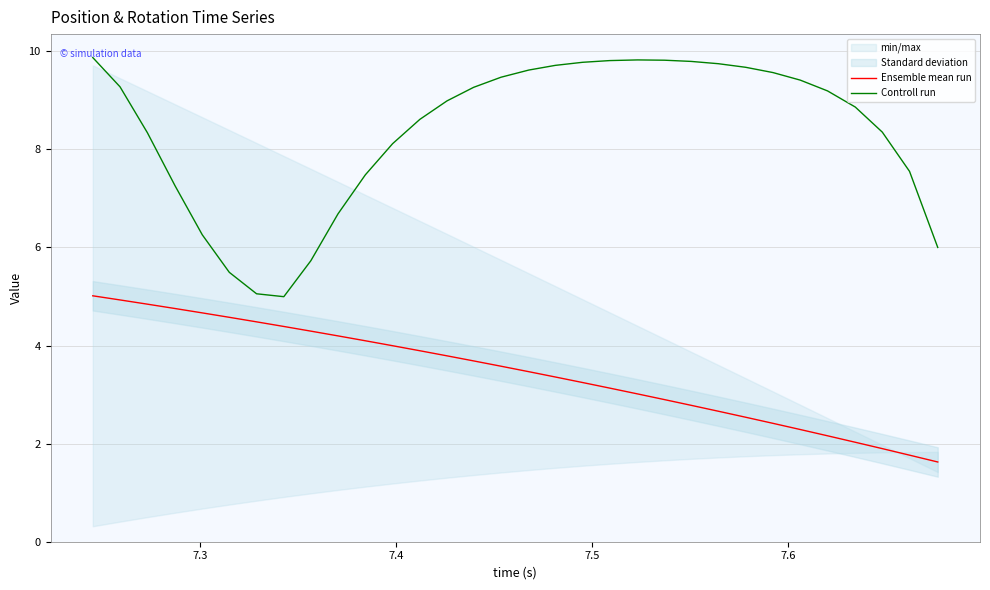

True or false: Controll run and Ensemble mean run cross at least once.

False